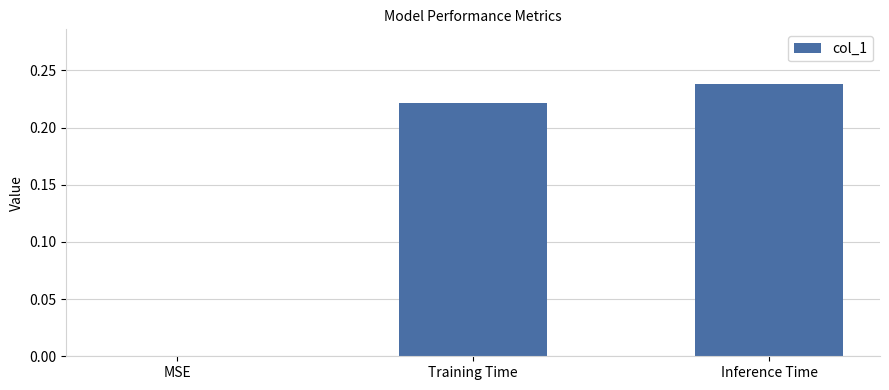

How many categories are shown in the chart?

3